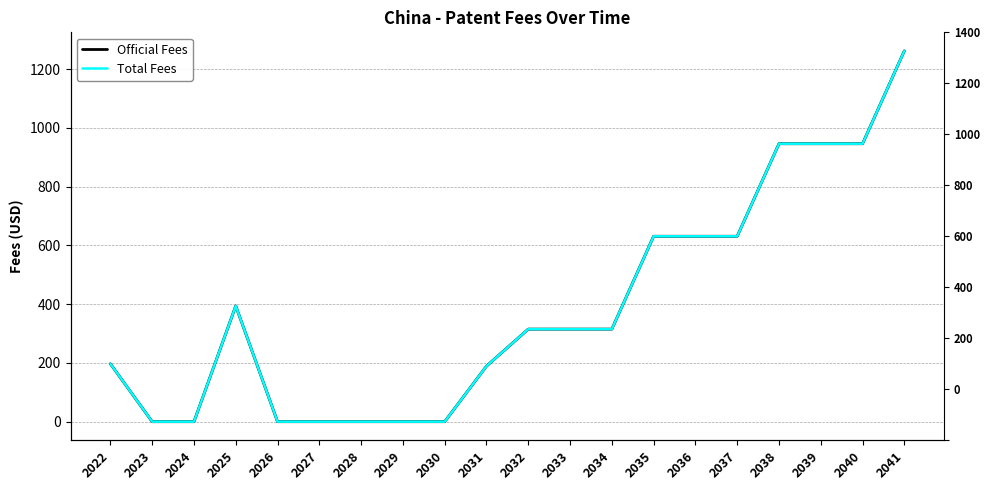

At how many categories does at least one series exceed 336?

8